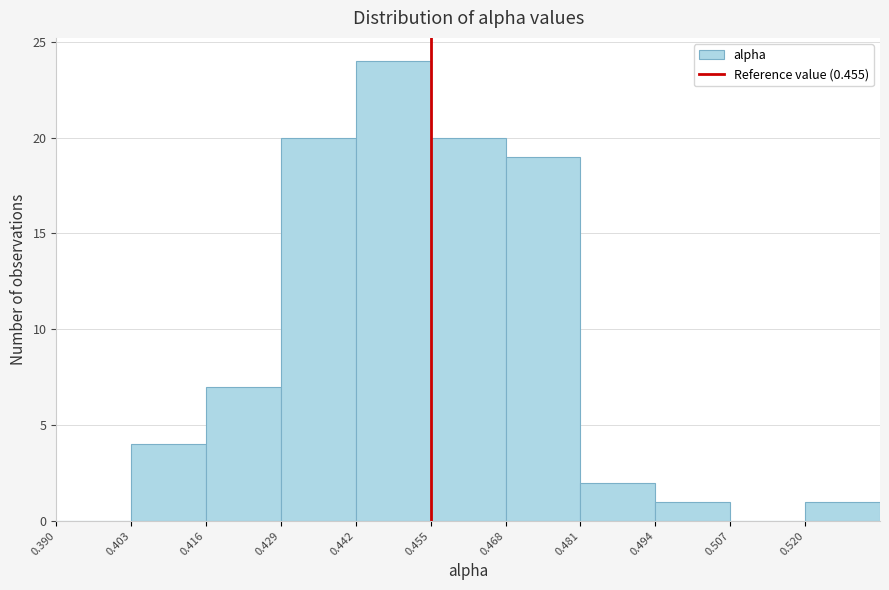

Reading left to right, list every bar in this chart as the range it spans on the x-axis followed by its height. Neither the bar edges nor the heights are printed on the chart, so give them approximately, as read against the axes.

0.390 to 0.403: 0
0.403 to 0.416: 4
0.416 to 0.429: 7
0.429 to 0.442: 20
0.442 to 0.455: 24
0.455 to 0.468: 20
0.468 to 0.481: 19
0.481 to 0.494: 2
0.494 to 0.507: 1
0.507 to 0.520: 0
0.520 to 0.533: 1